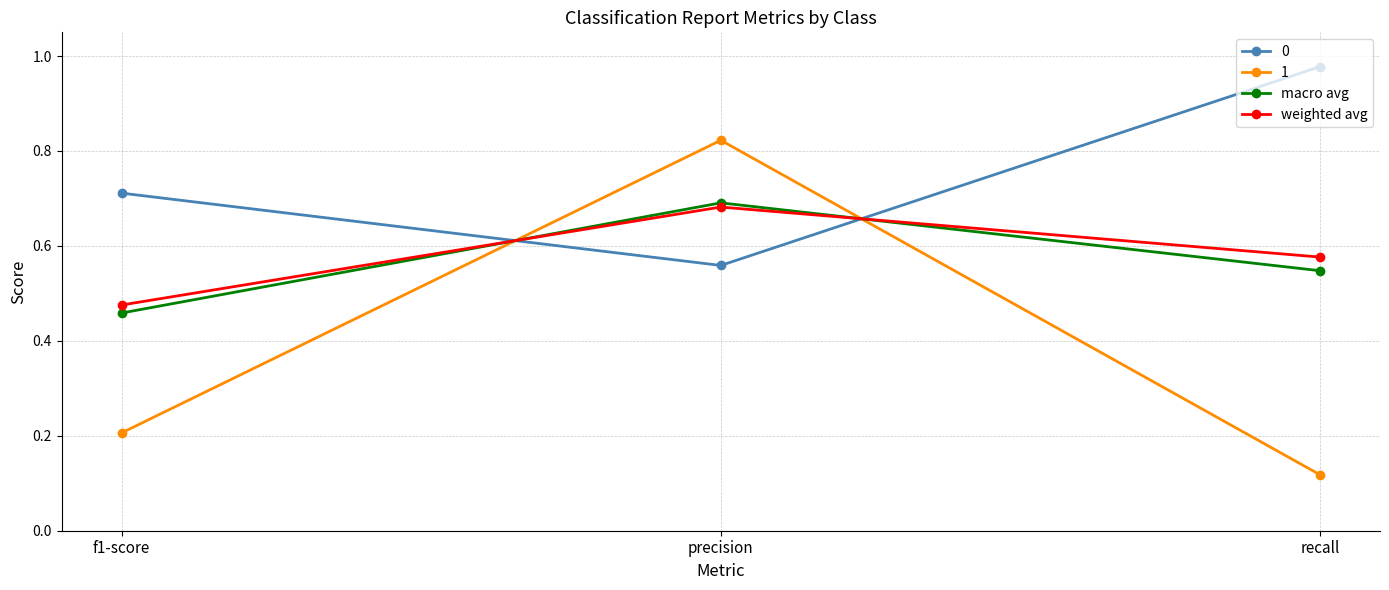

Which label corresponds to the smallest value in the chart?

recall